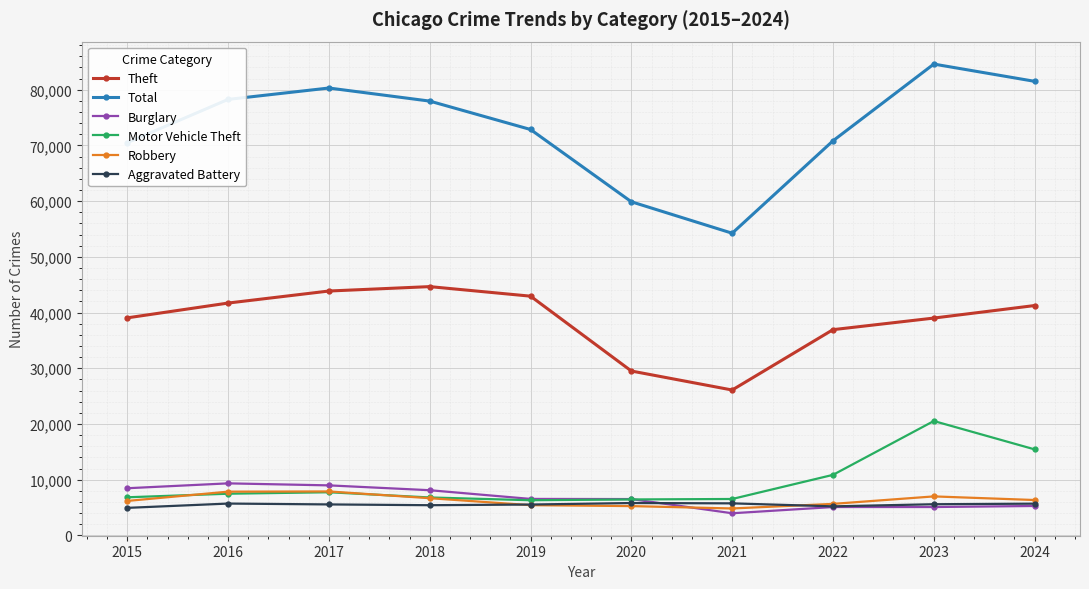

What is the difference between the highest and lowest values at 2019?

67443